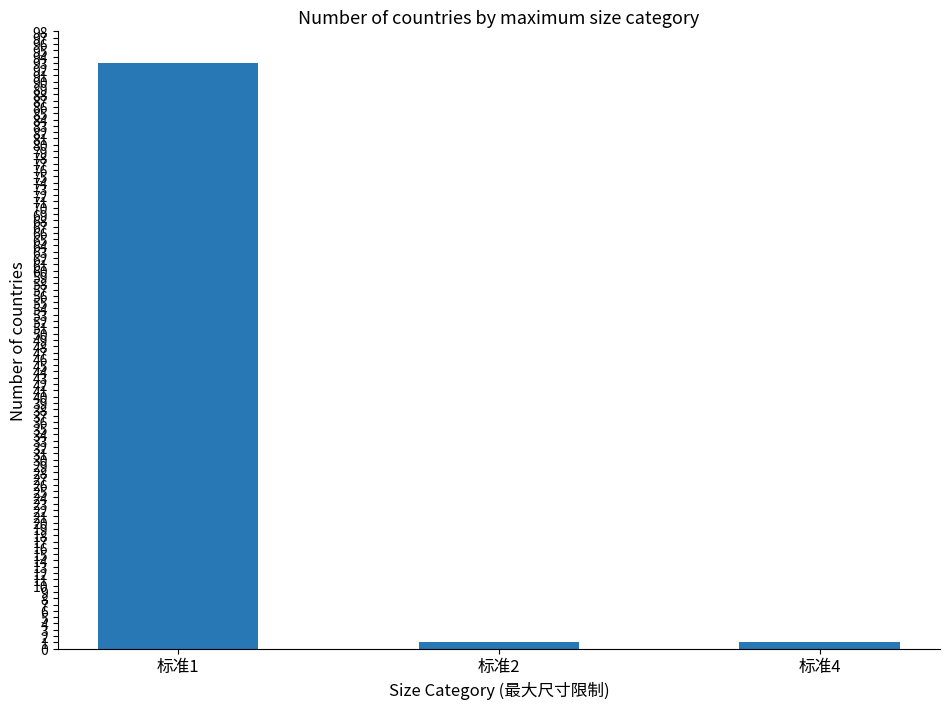

What is the value of the 3rd bar from the left?

1